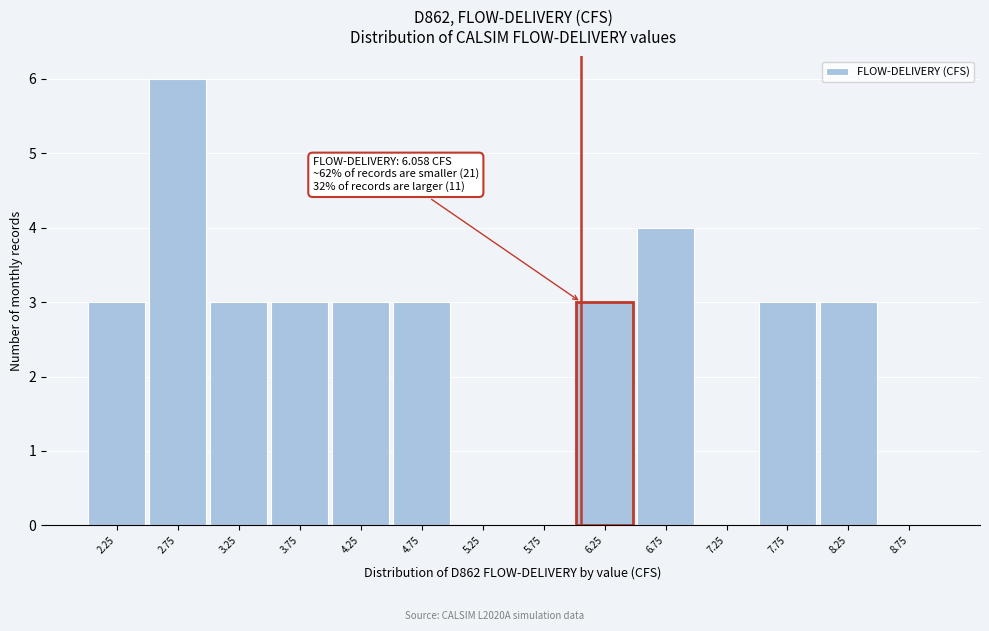

Which range on the x-axis has the tallest bar?

2.5 to 3.0